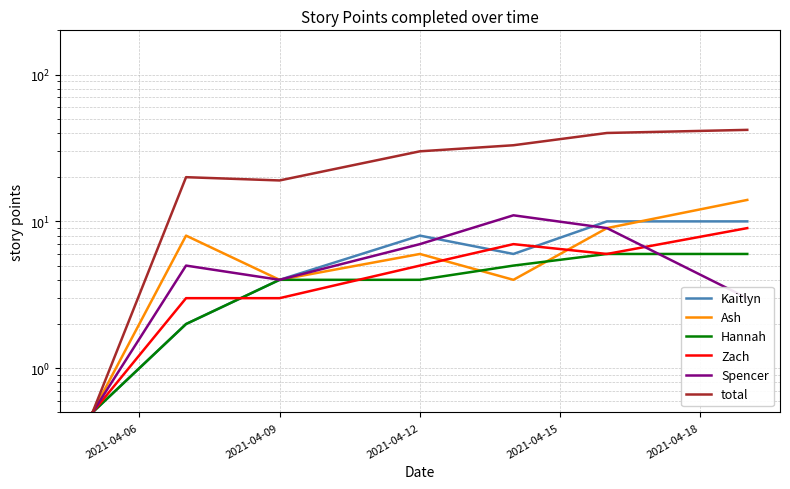

How many data points in Ash are above 6?

3